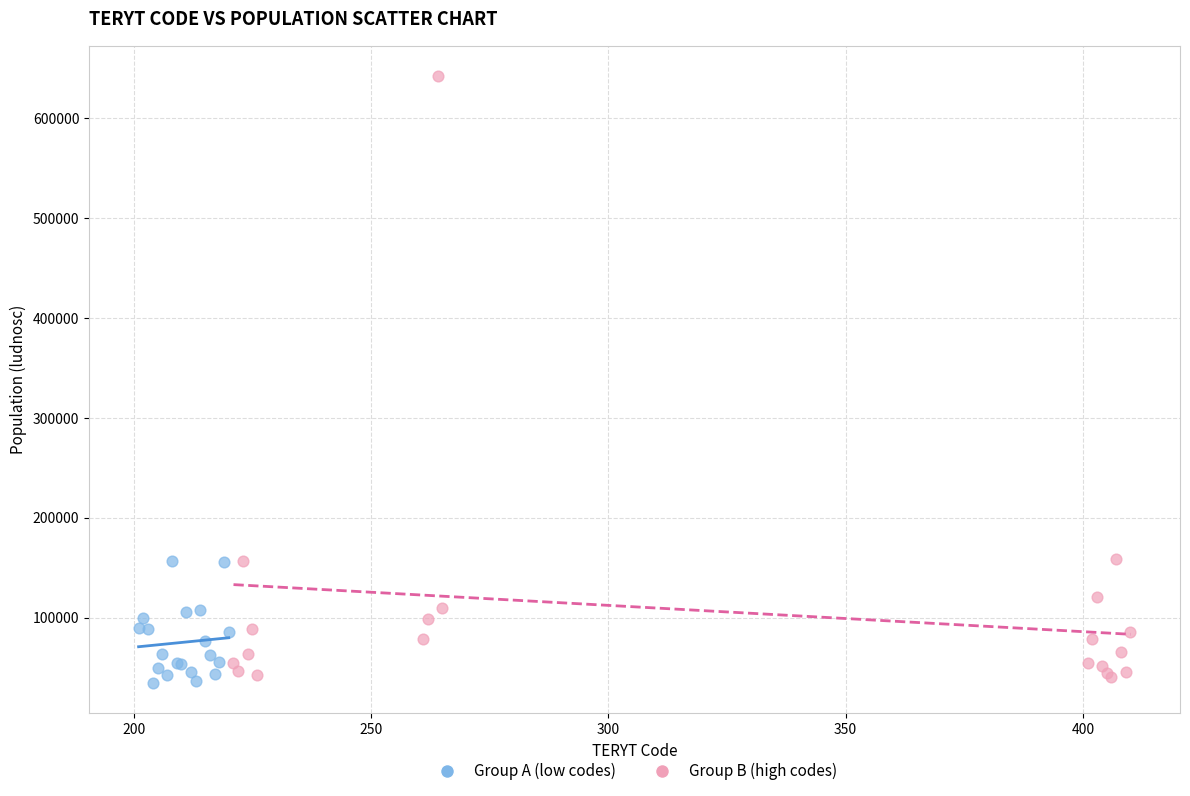

Which series reaches the maximum Y coordinate?

Group B (high codes)